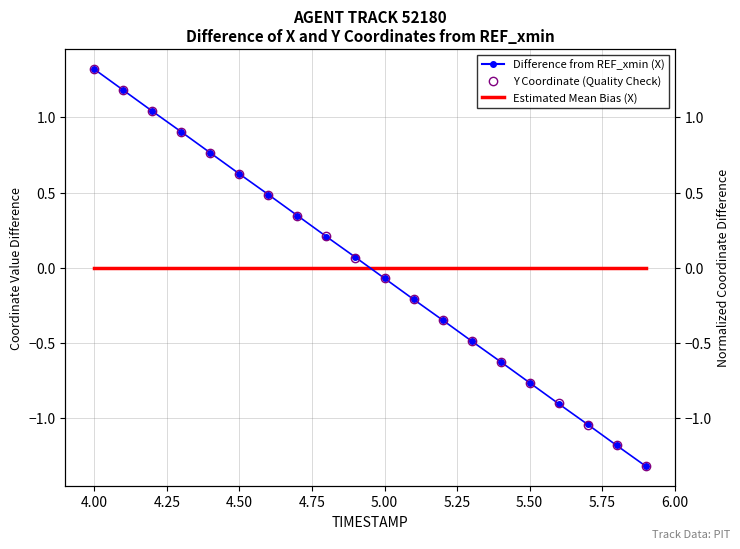

How many times do Y Coordinate (Quality Check) and Estimated Mean Bias (X) cross each other?

1